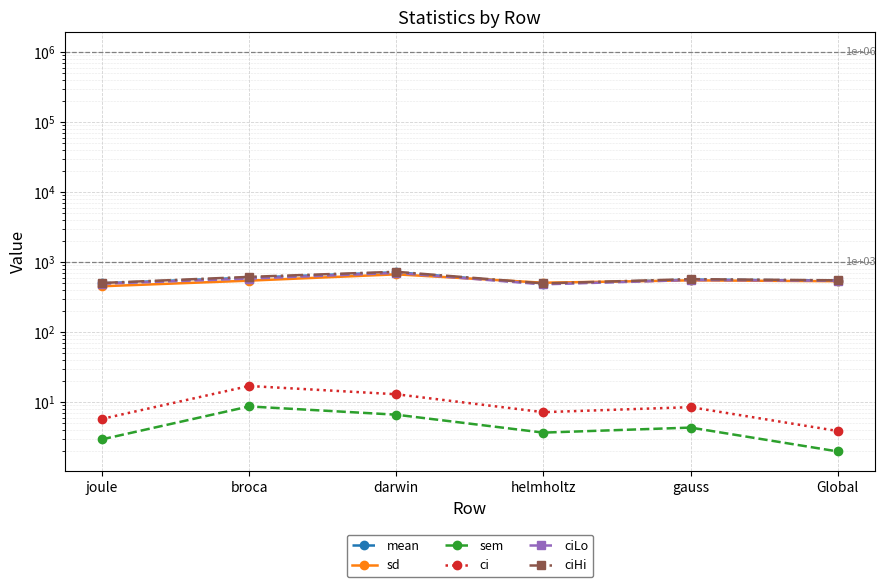

Which has a higher value, broca or joule?

broca